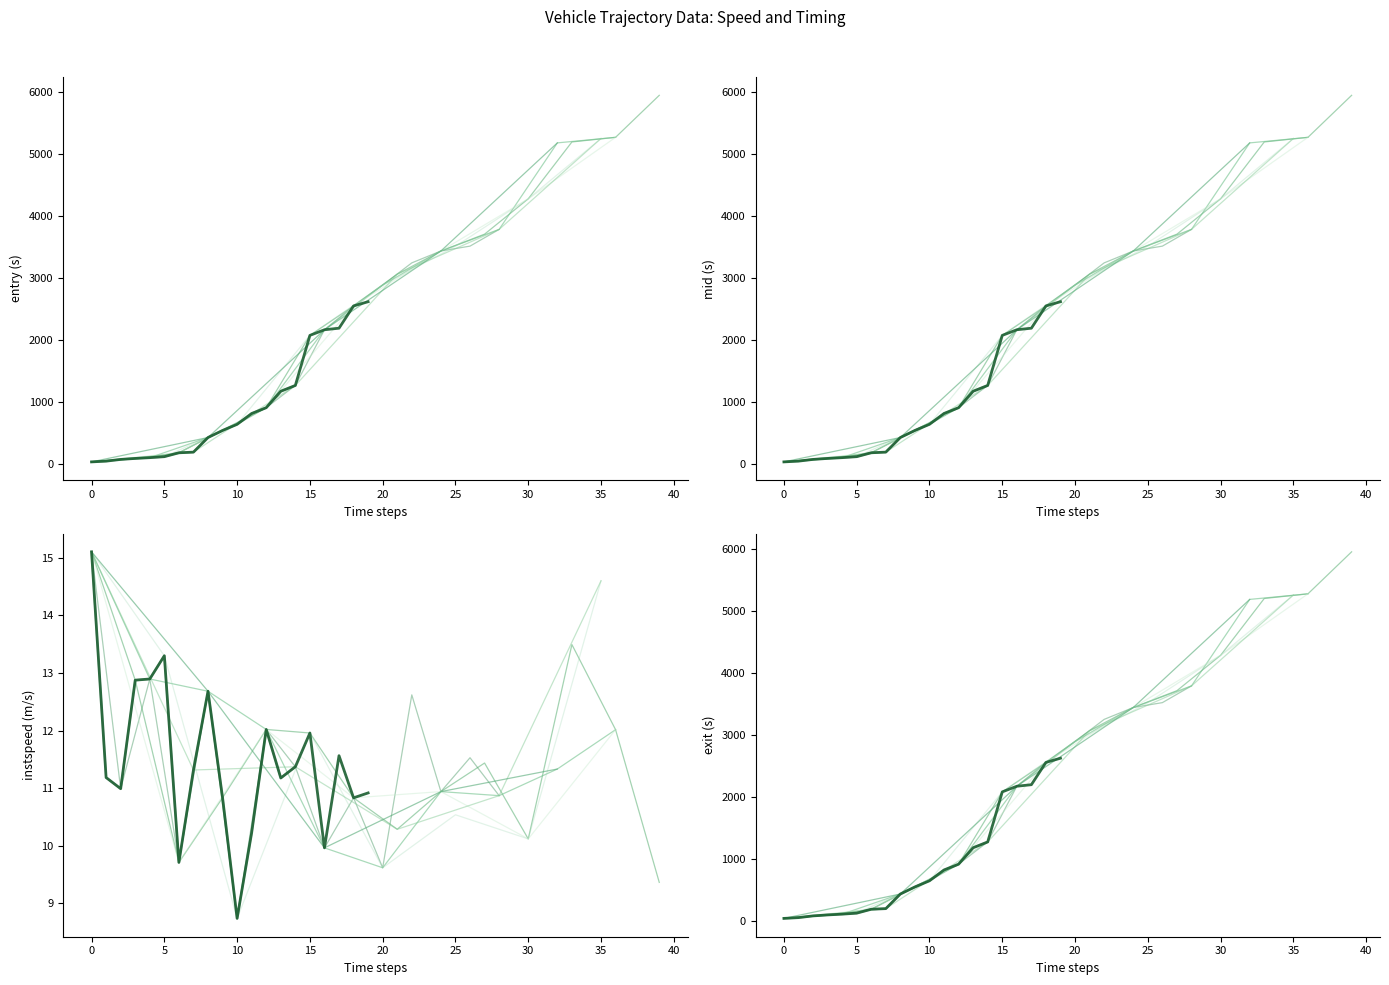

How many data points in exit are less than 2888?

20